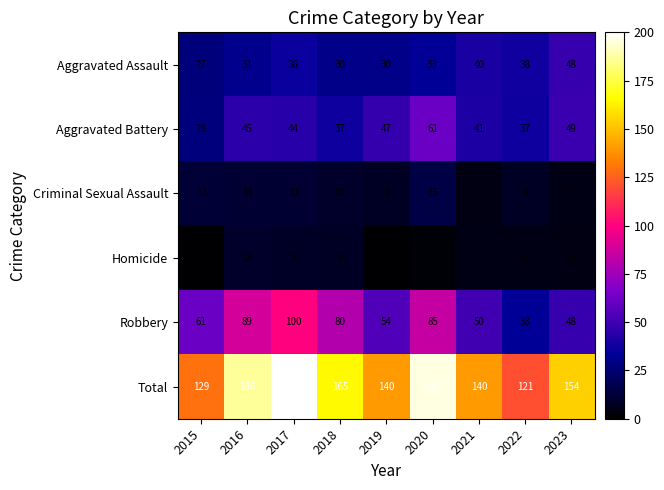

What is the sum of the Criminal Sexual Assault values at 2022 and 2018?

18